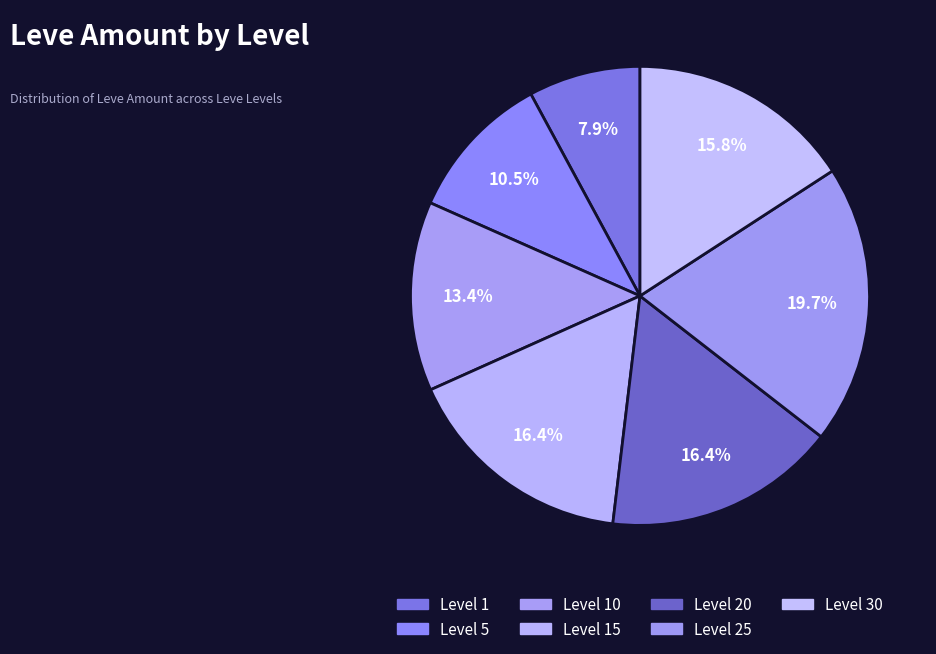

Is there any slice that represents more than half of the pie?

No